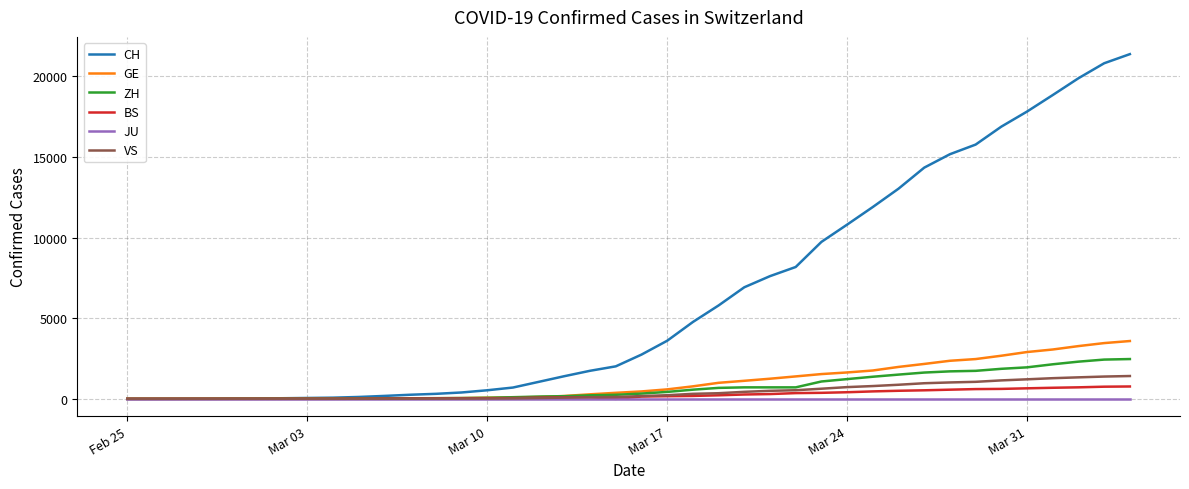

Which series has the largest range (max minus min)?

CH